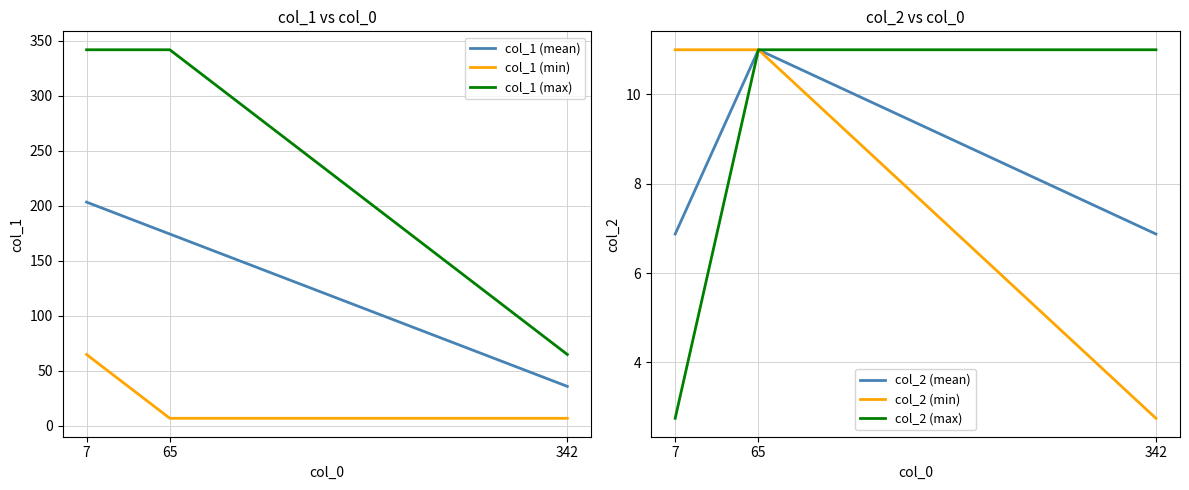

What is the sum of all col_2 (max) values?

24.8